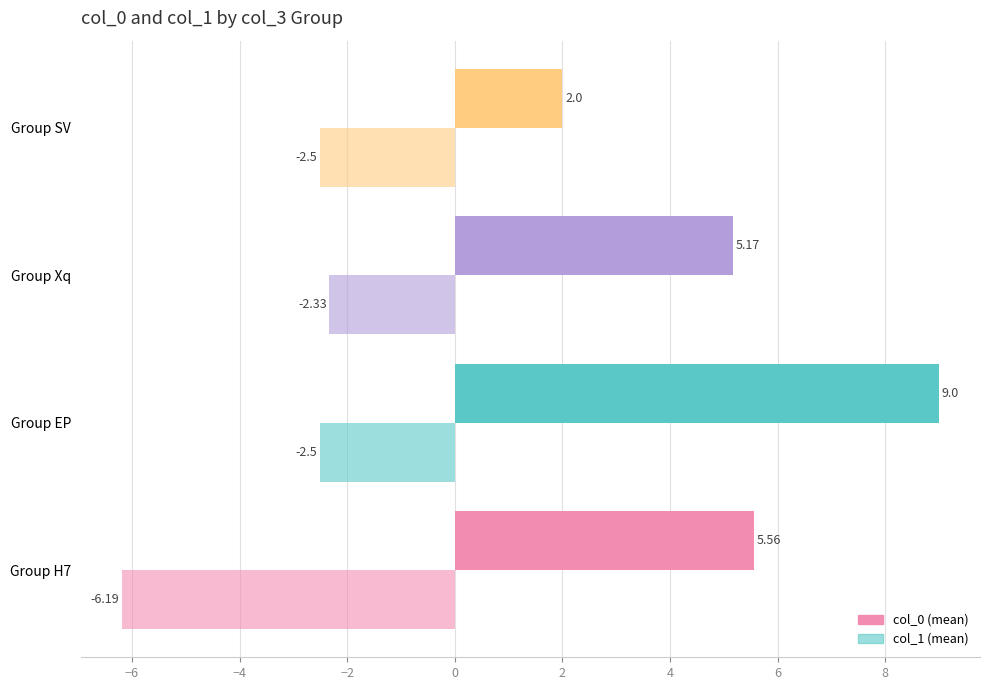

How many data points does each series have?

4